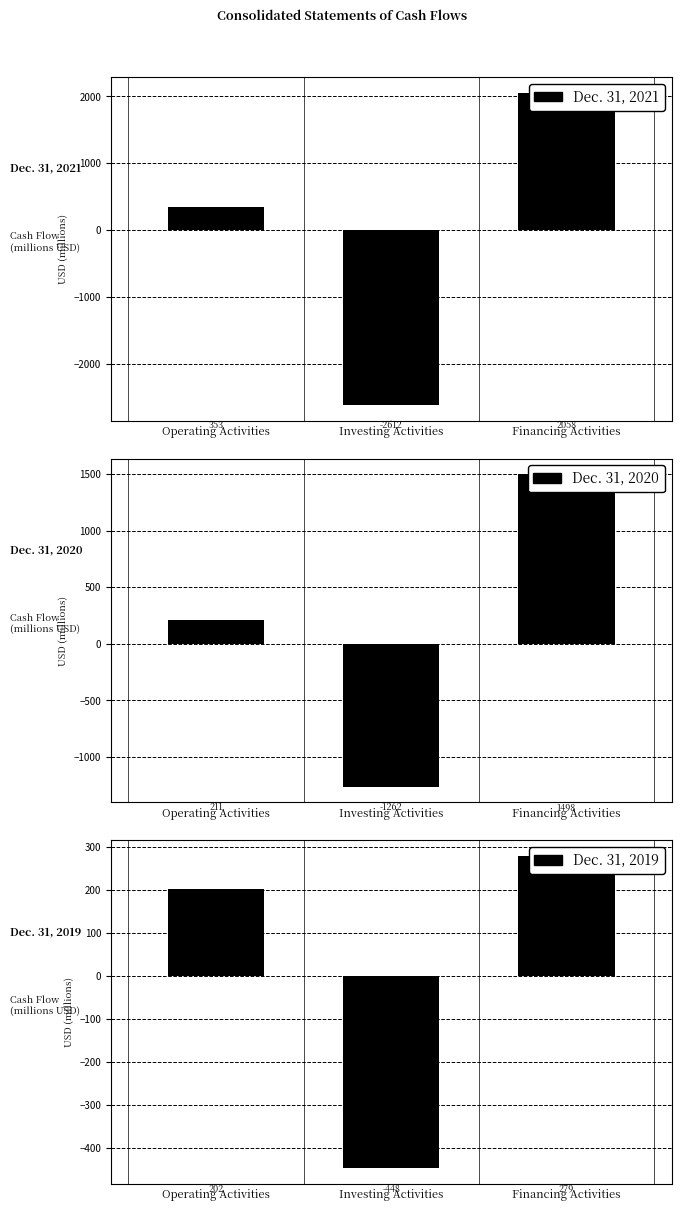

At which category is the sum across all series the highest?

Financing Activities